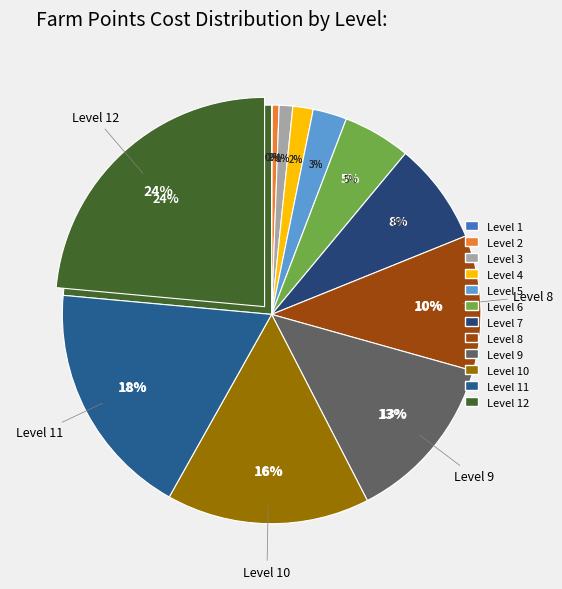

Which category has the smallest portion of the pie?

Level 1